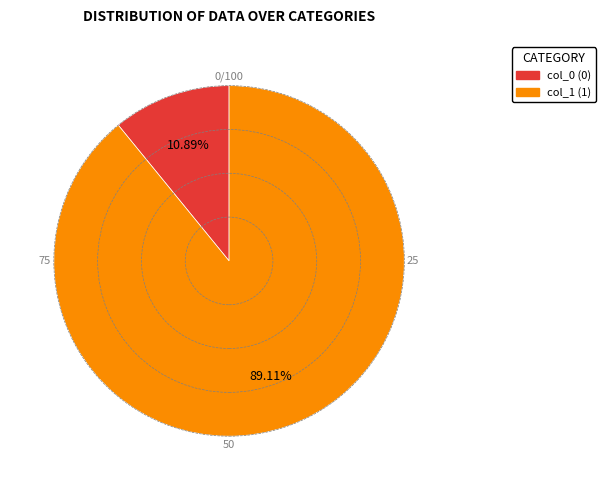

Does col_0 (0) account for over 50% of the chart?

No